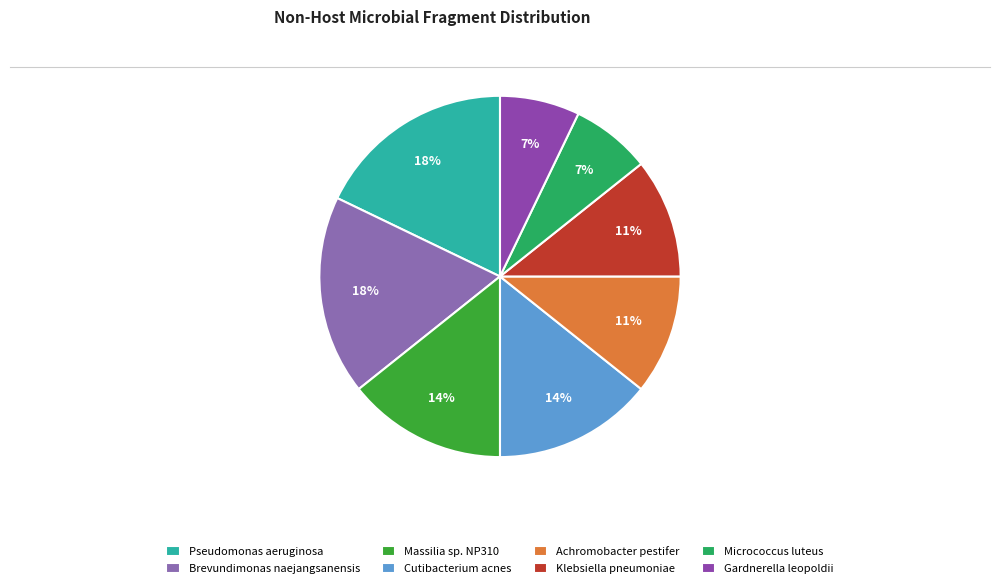

How much of the chart is everything except Achromobacter pestifer?

89.3%